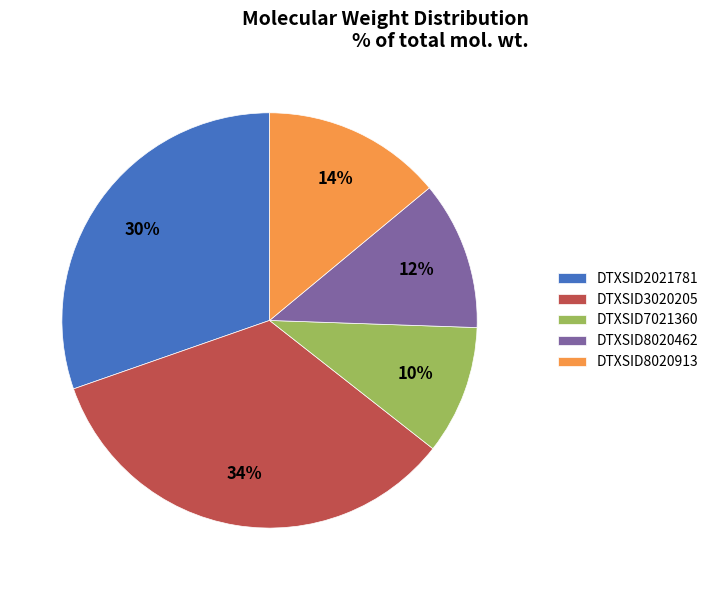

To the nearest percent, what is the average slice percentage?

20%